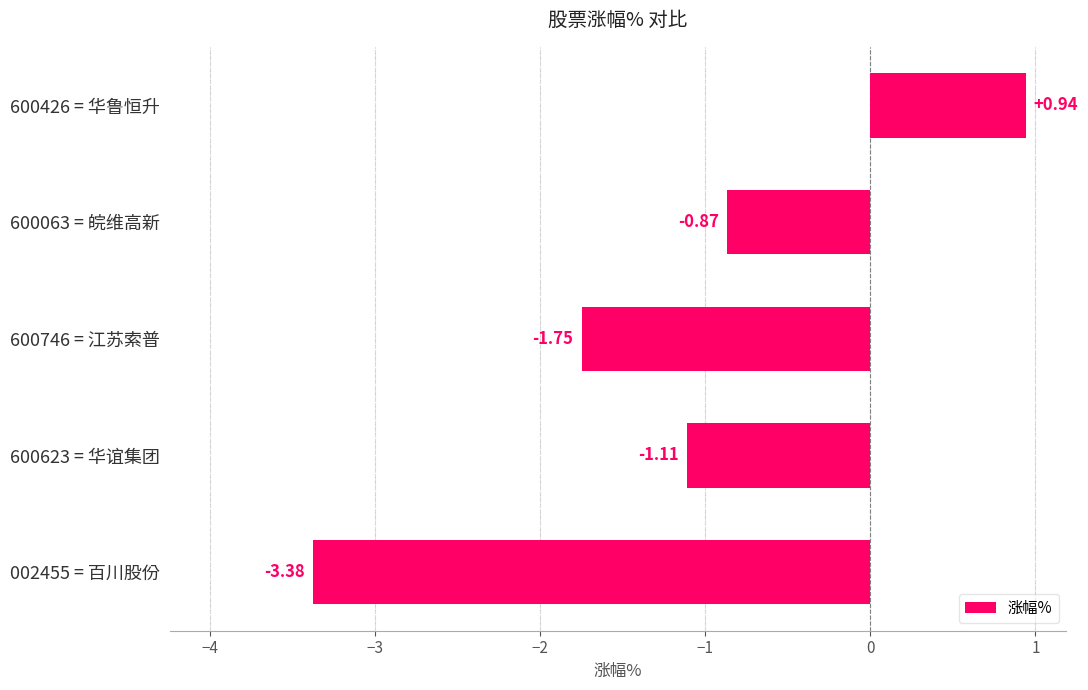

What is the change in value from 600623 = 华谊集团 to 002455 = 百川股份?

-2.3